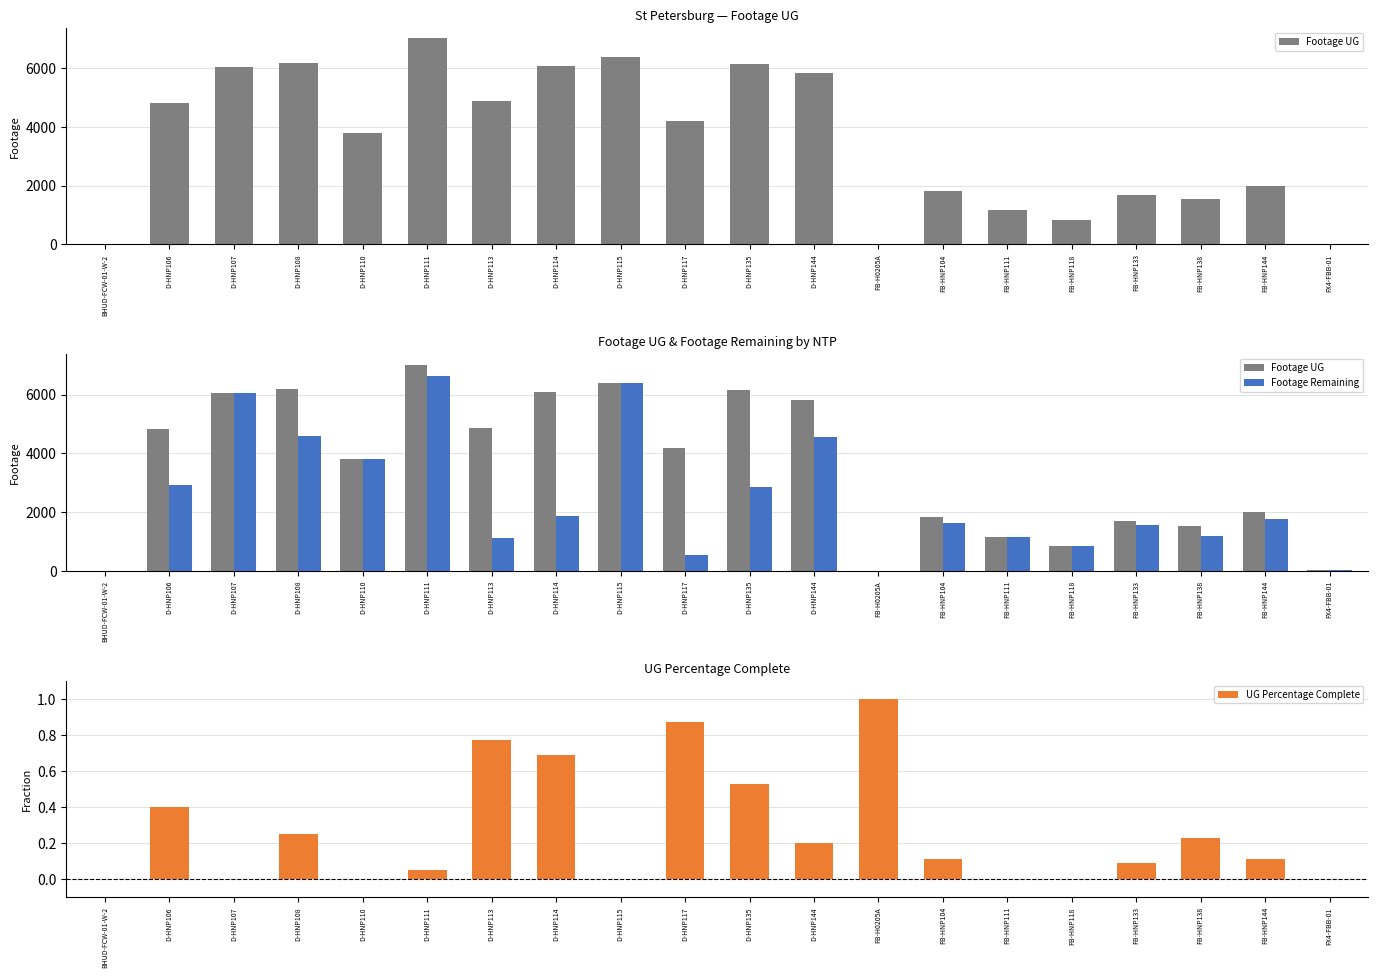

What is the value of the Footage Remaining bar at the 8th from the left?

1865.0